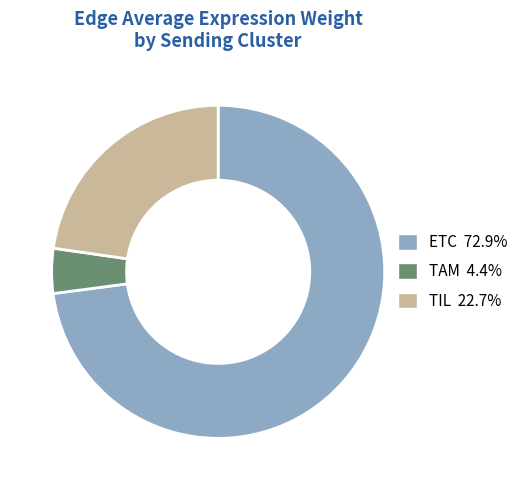

Is there a majority slice in this chart?

Yes